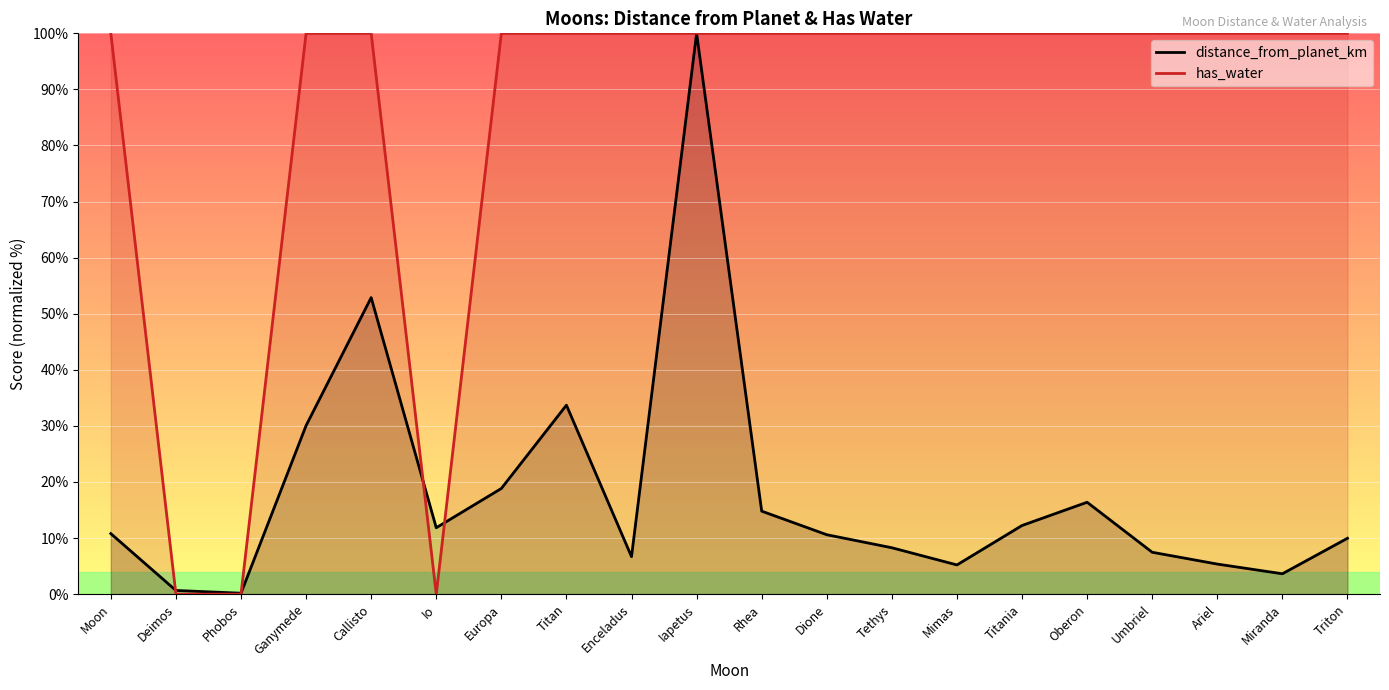

Rank the series at Io from highest to lowest value.

distance_from_planet_km, has_water